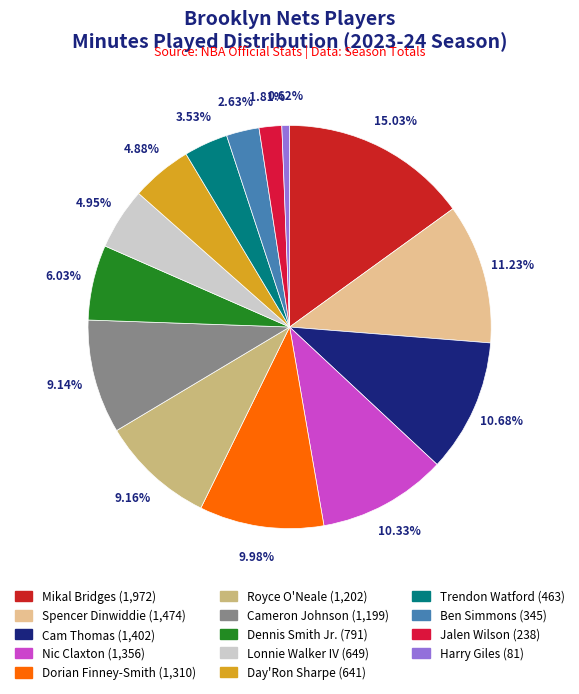

To the nearest percent, what portion does Ben Simmons represent?

3%